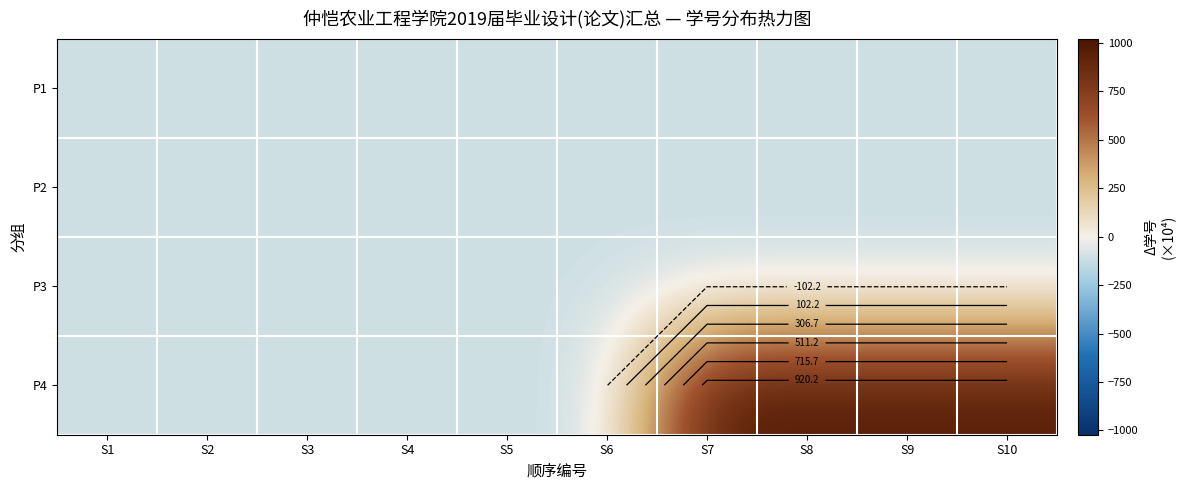

Which series has the largest range (max minus min)?

P4